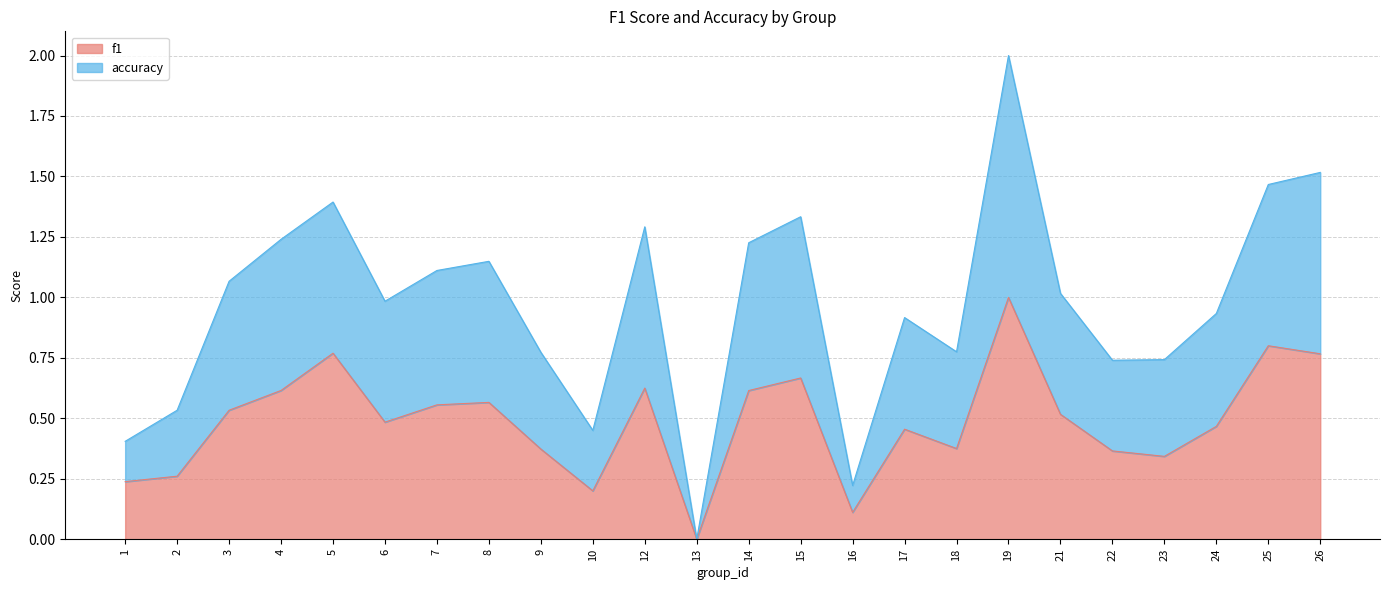

How many categories are shown in the chart?

24